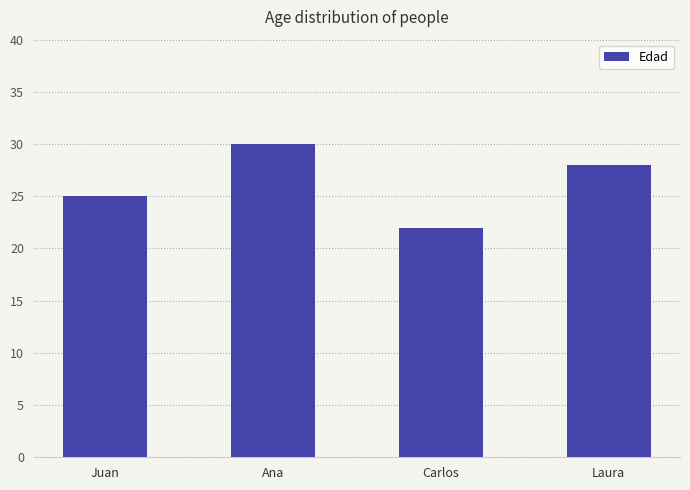

What is the sum of all values?

105